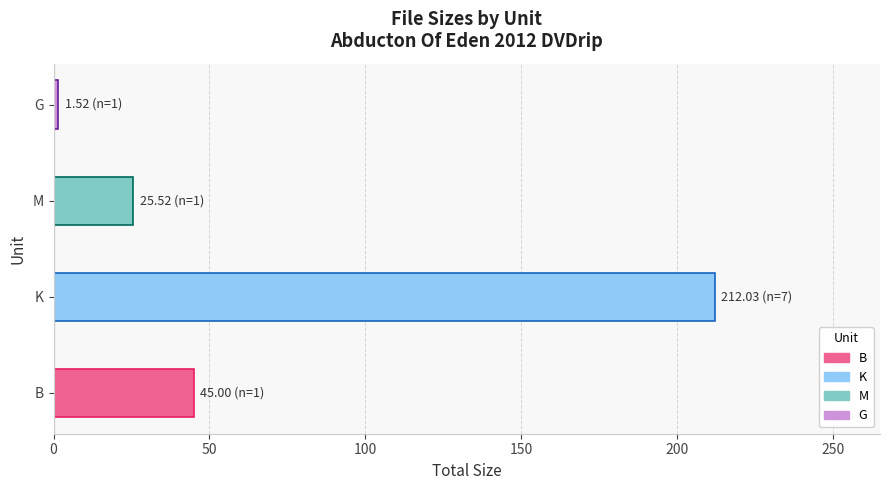

How many values are below 45?

2